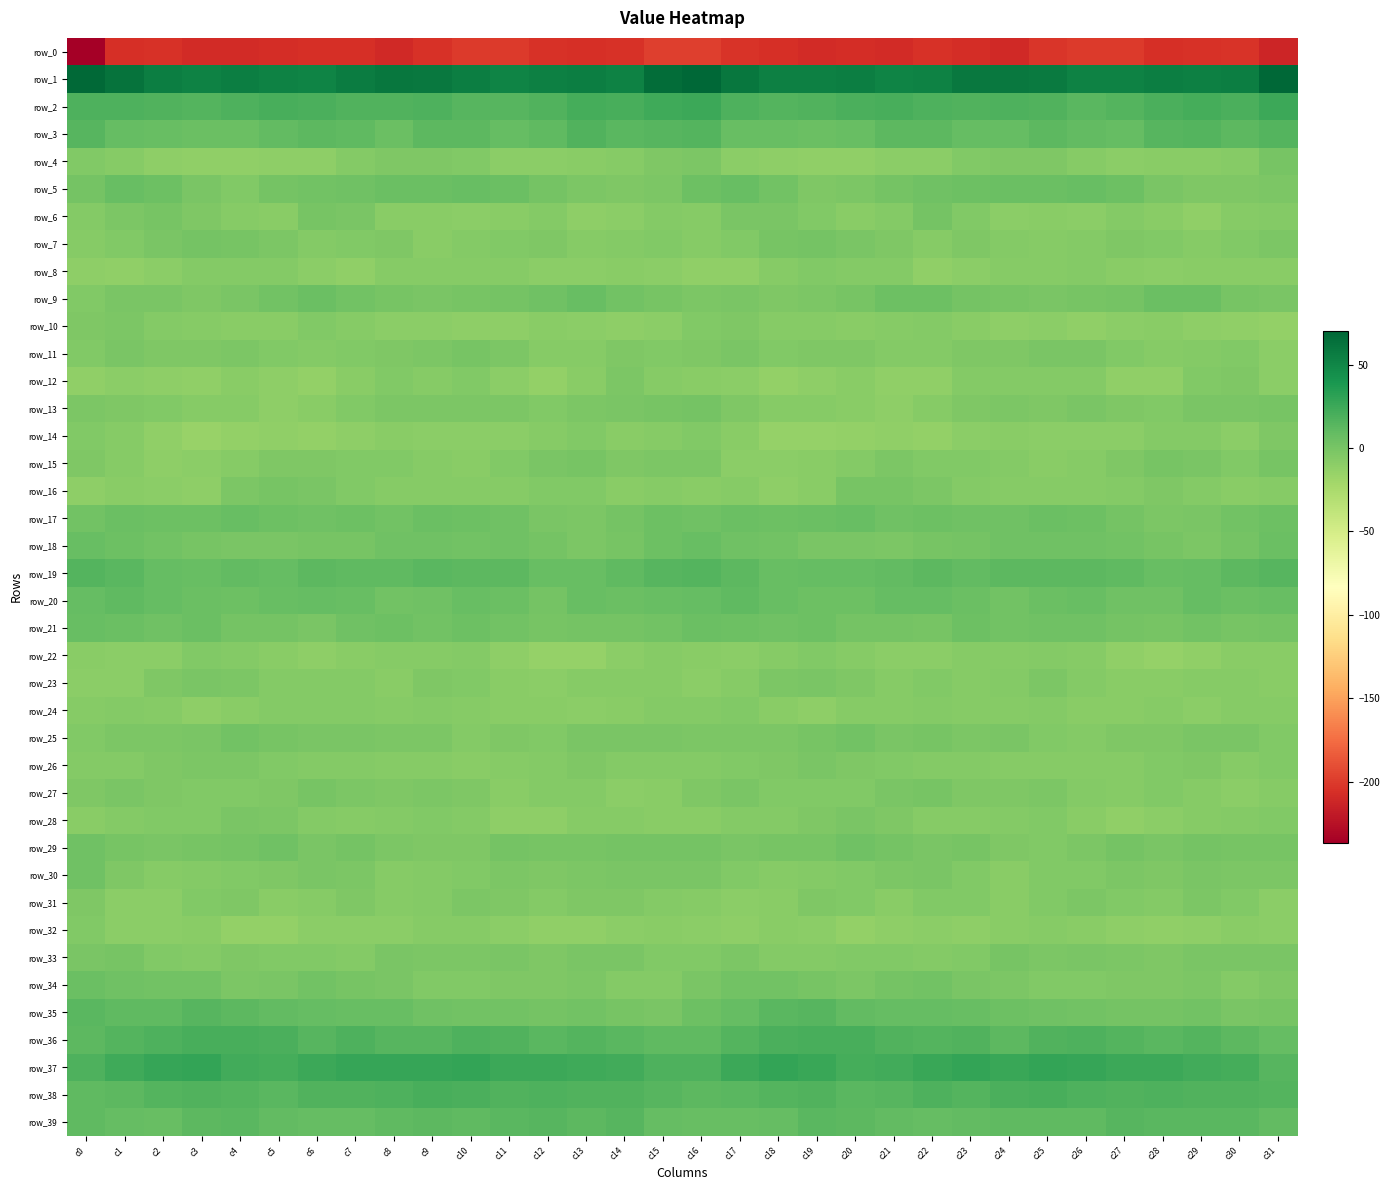

Which series has the largest total across all categories?

row_1